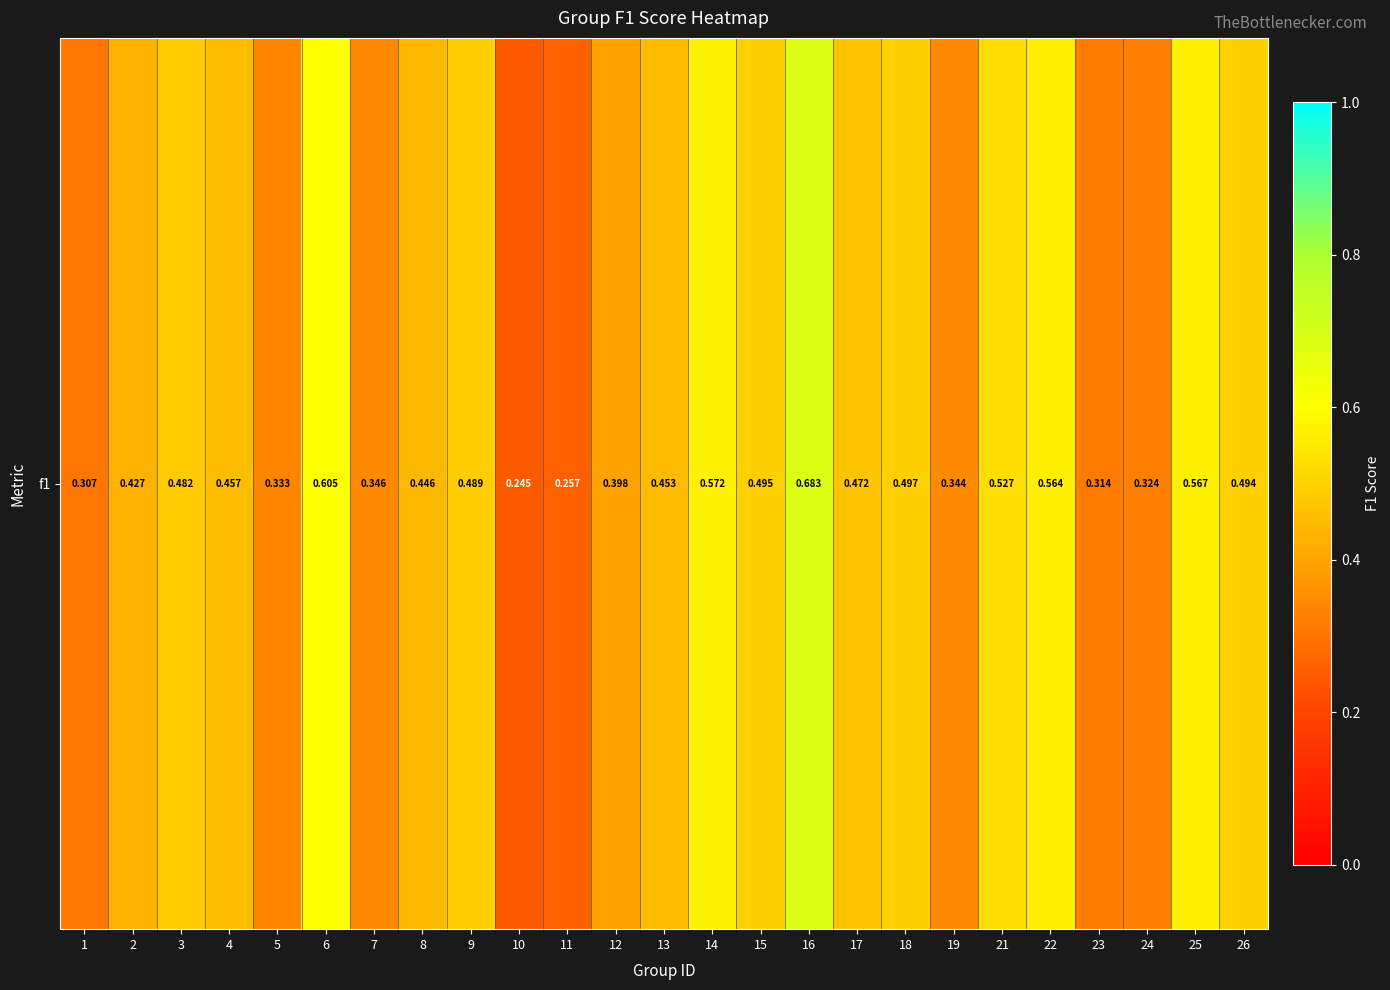

What is the approximate value at 7?

0.3